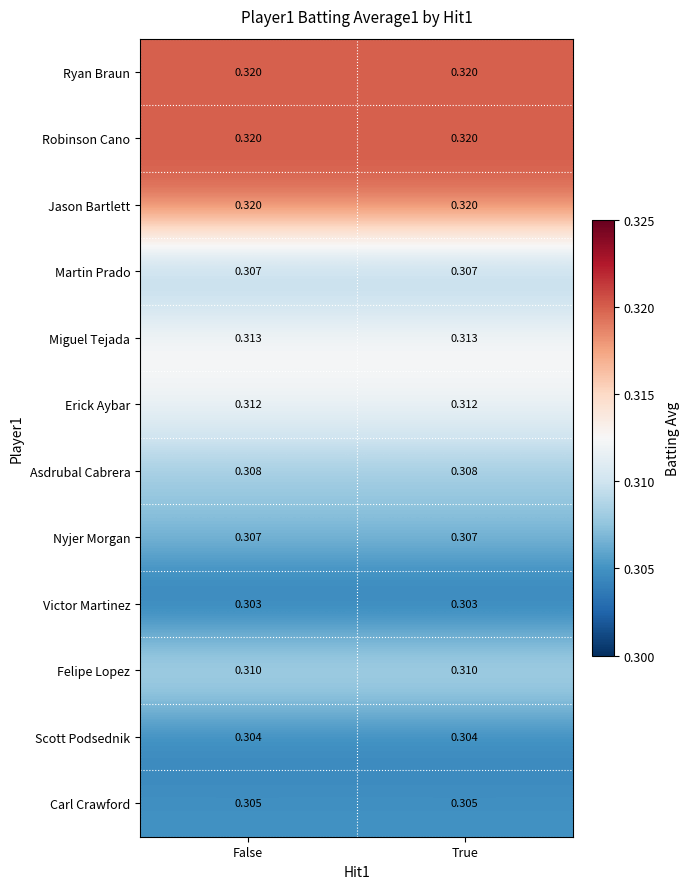

Is the value of Asdrubal Cabrera at True greater than the value of Nyjer Morgan at False?

Yes